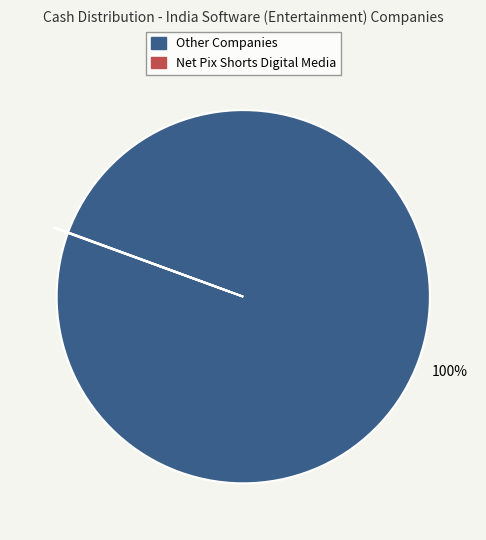

What is the largest slice in the pie chart?

Other Companies